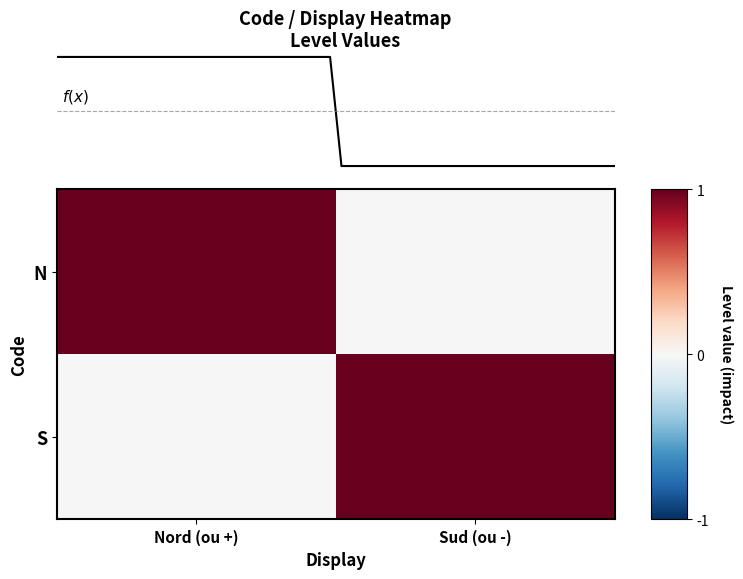

True or false: S has a value of 1 at Sud (ou -).

True